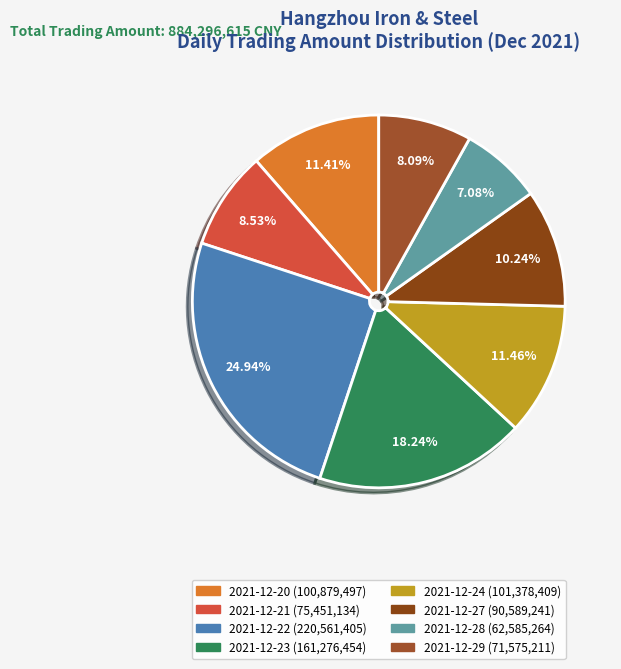

To the nearest percent, what portion does 2021-12-23 represent?

18%